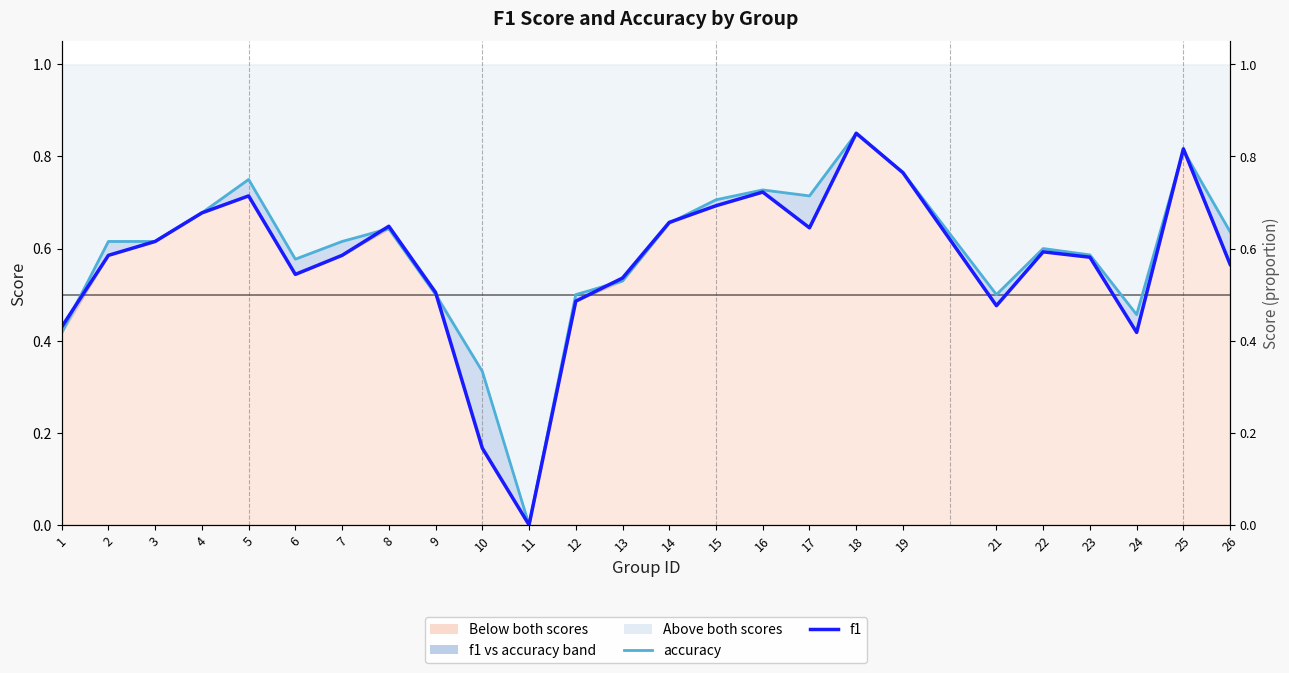

How many distinct data groups are displayed?

2